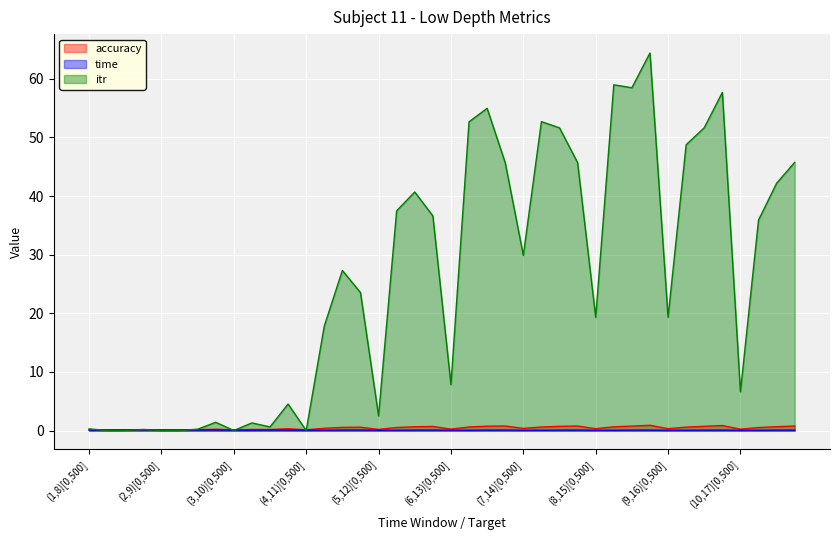

List the series in order of their peak value, highest first.

itr, accuracy, time